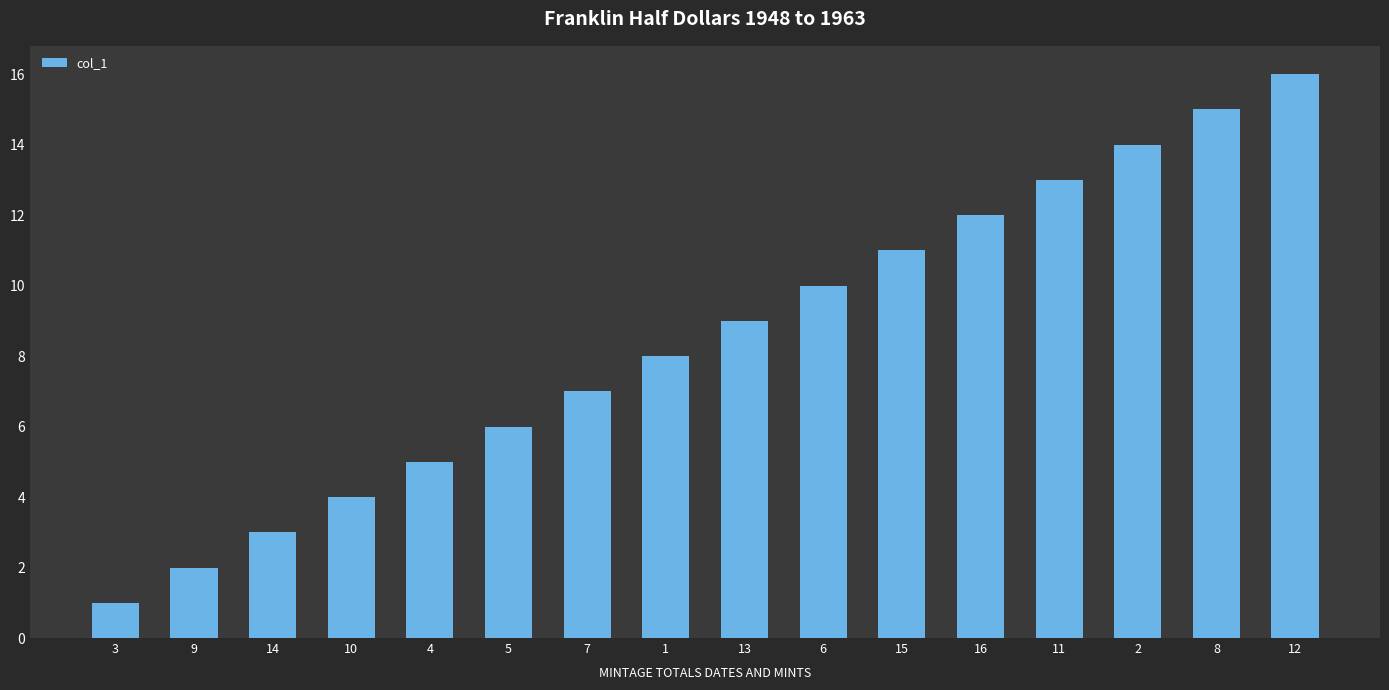

Between 9 and 15, which is larger?

15